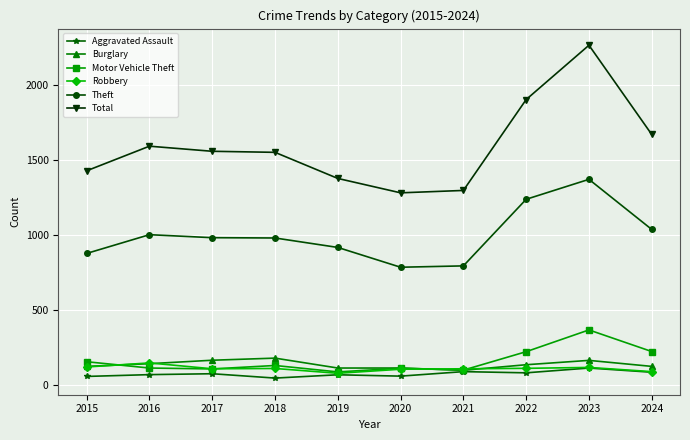

What is the value of the Theft point at the 8th from the left?

1235